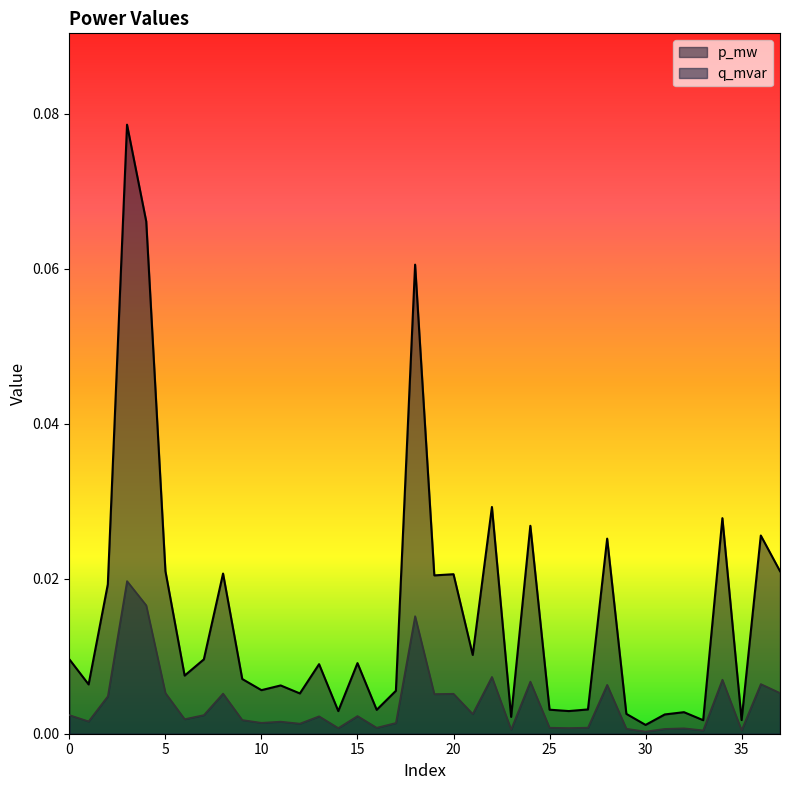

True or false: p_mw has a value of 0.0 at 19.

False